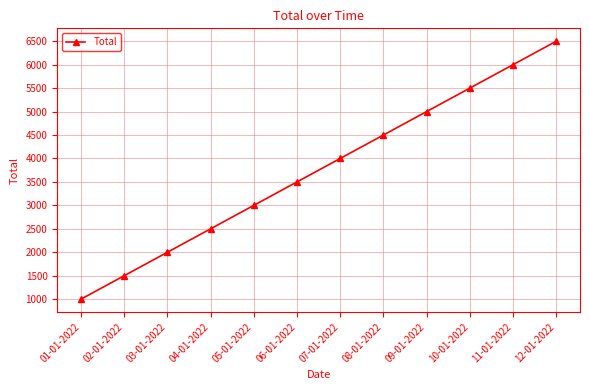

Is this an area chart (filled region under the line)?

No